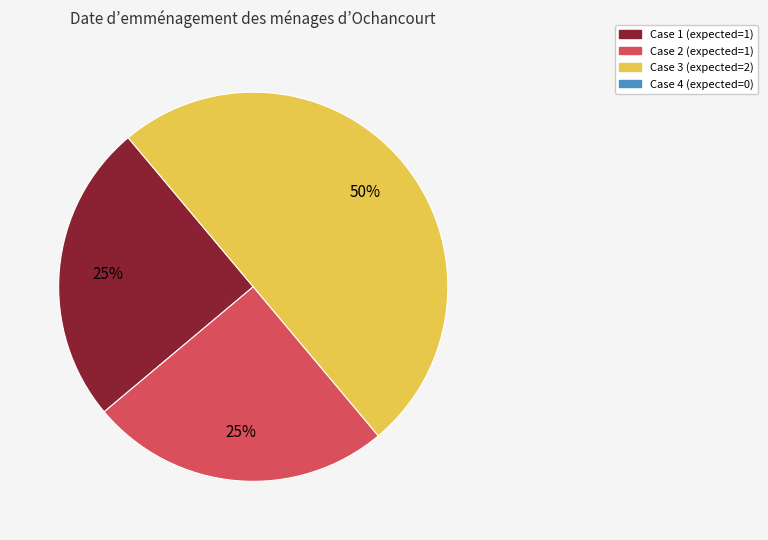

To the nearest percent, what is the difference between the largest and smallest slice percentages?

25%